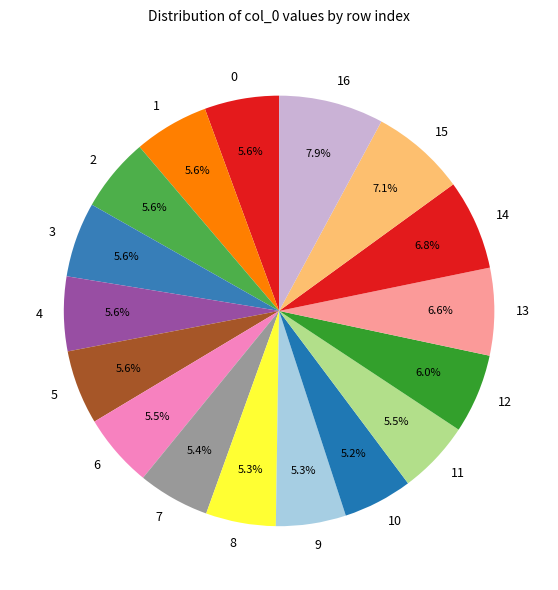

Approximately how many times larger is the value at 8 compared to 10?

1.0